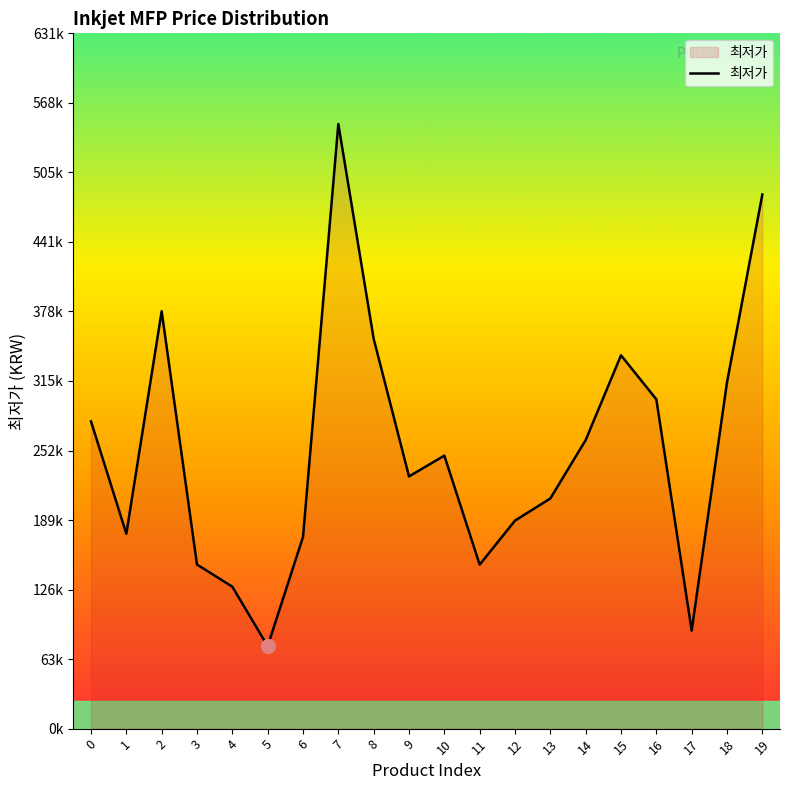

Which category has the lowest value across all series?

5